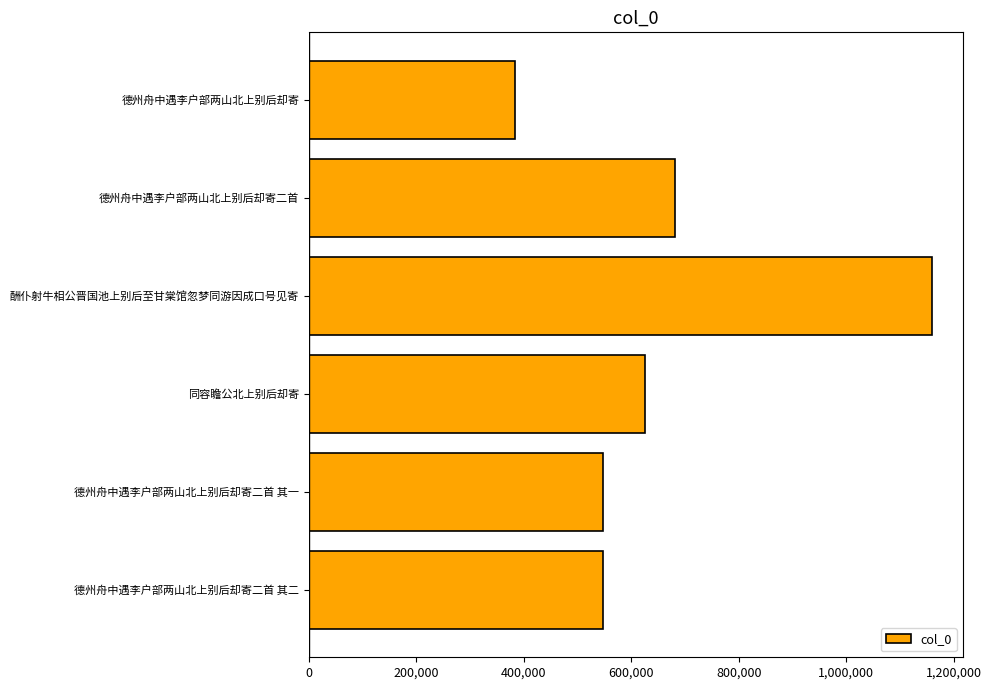

Is it true that the value at 德州舟中遇李户部两山北上别后却寄二首 其二 is 547221?

True